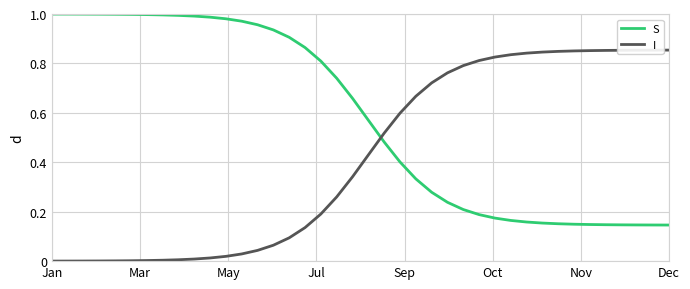

What is the sum of all S values?

23.3